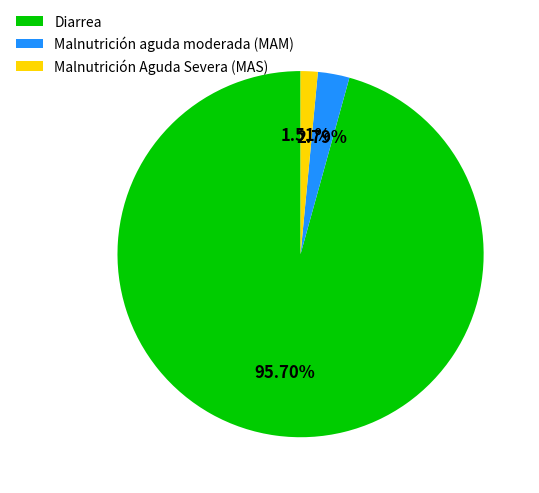

To the nearest percent, what percentage of the pie is Diarrea?

96%